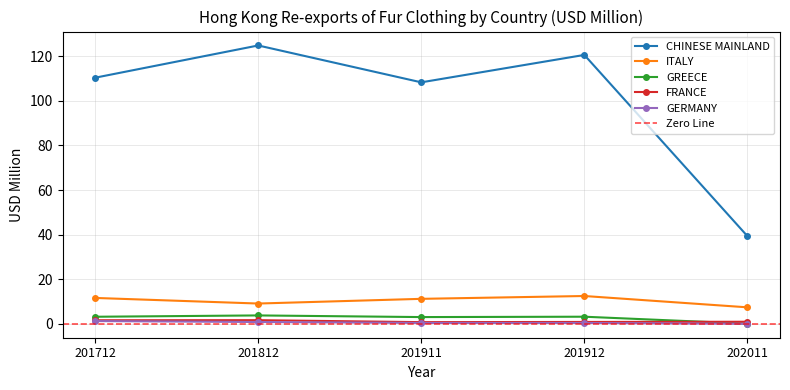

Reading right to left, what are all the values shown in this chart?

CHINESE MAINLAND: 202011=39.3	201912=120.6	201911=108.3	201812=124.8	201712=110.4
ITALY: 202011=7.4	201912=12.5	201911=11.2	201812=9.1	201712=11.6
GREECE: 202011=0.1	201912=3.2	201911=3.0	201812=3.8	201712=3.2
FRANCE: 202011=0.9	201912=0.9	201911=0.8	201812=1.6	201712=1.6
GERMANY: 202011=0.0	201912=0.4	201911=0.4	201812=0.8	201712=1.2